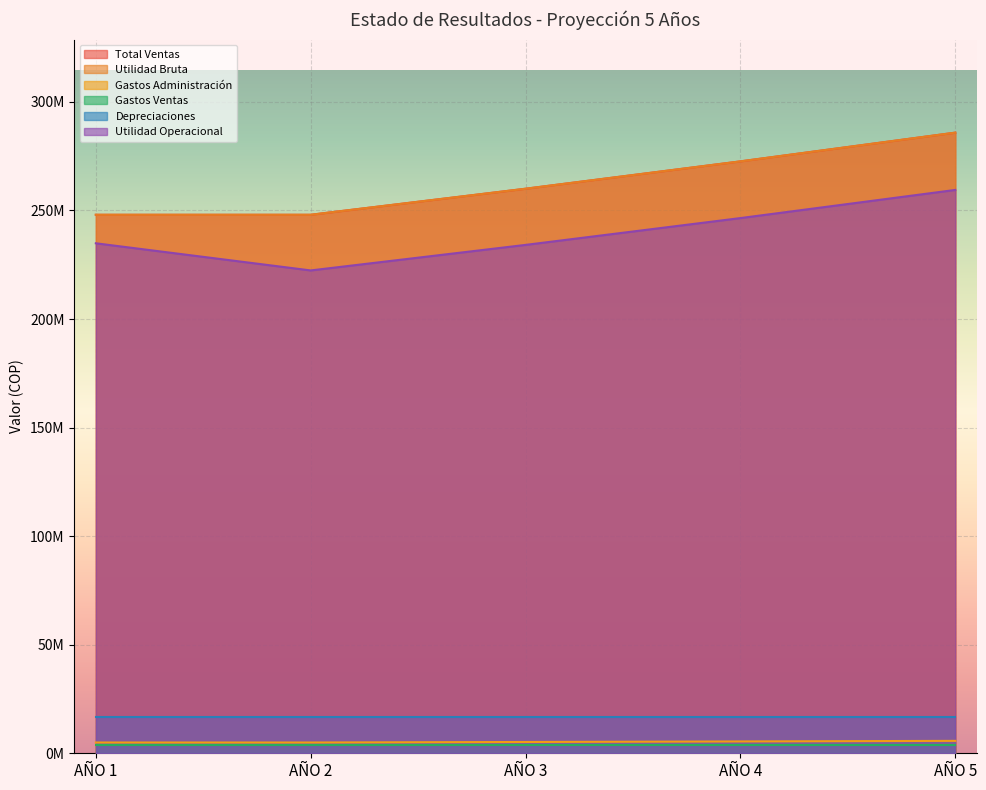

Does the chart display data point markers on the line(s)?

No